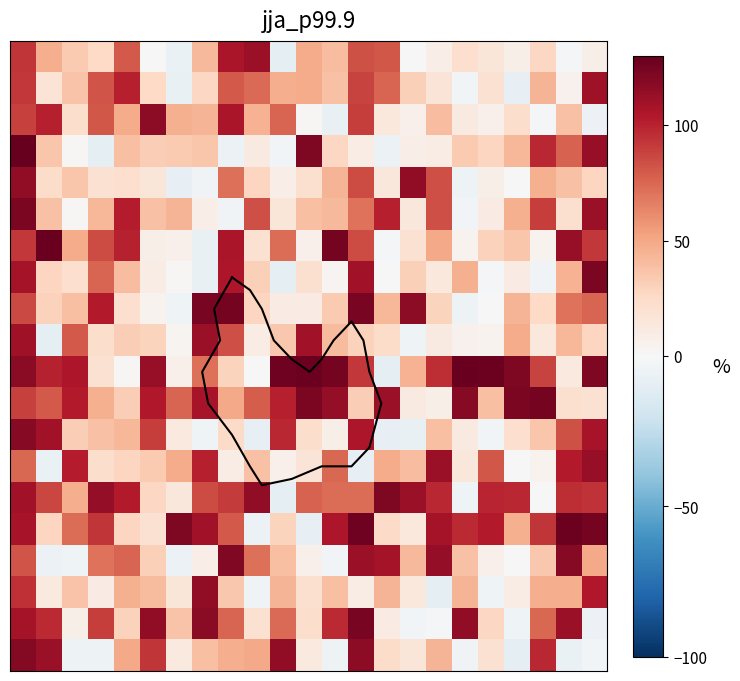

How many data points does each series have?

23